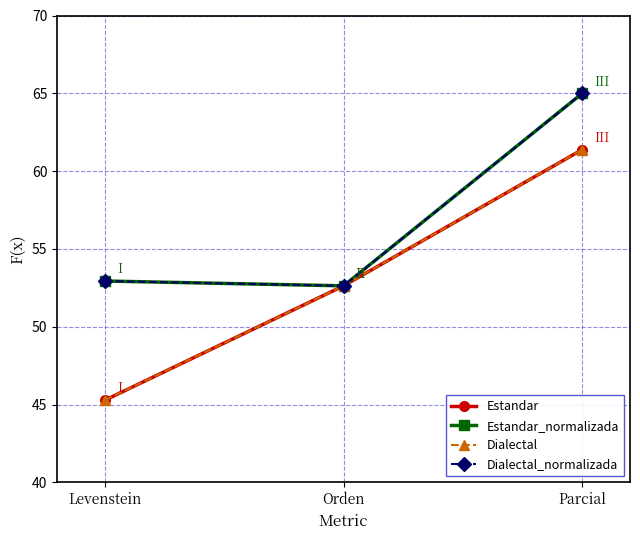

Is this an area chart (filled region under the line)?

No